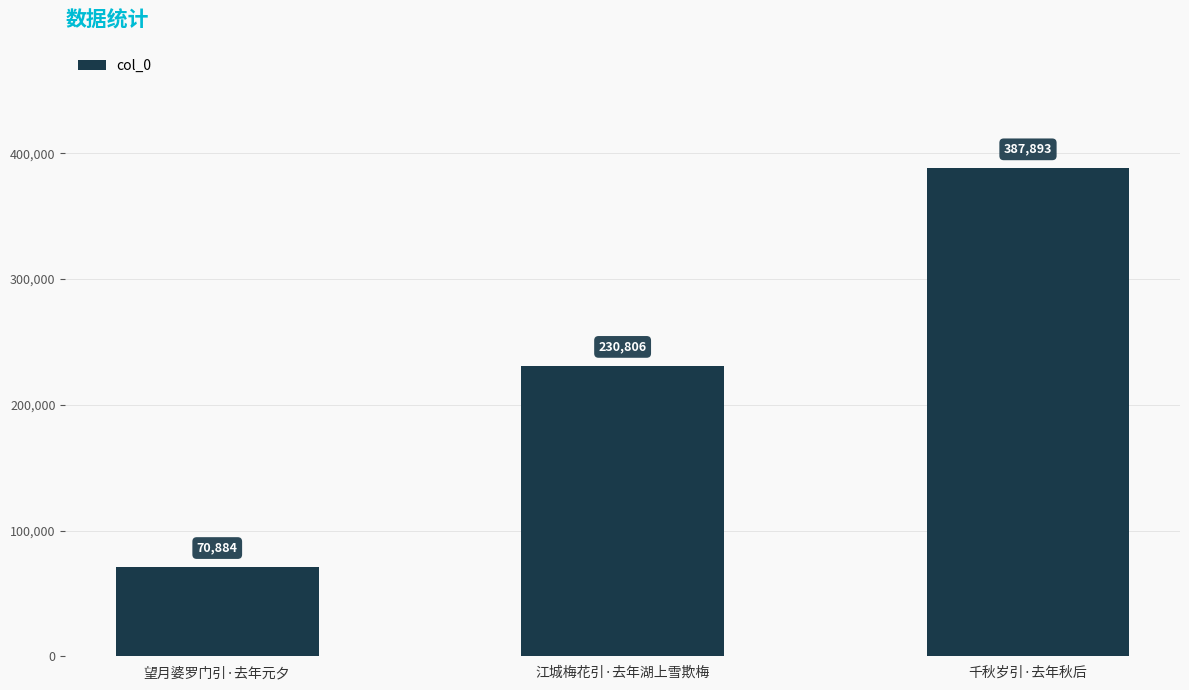

What value does the data have at 千秋岁引·去年秋后, to the nearest 50?

387900